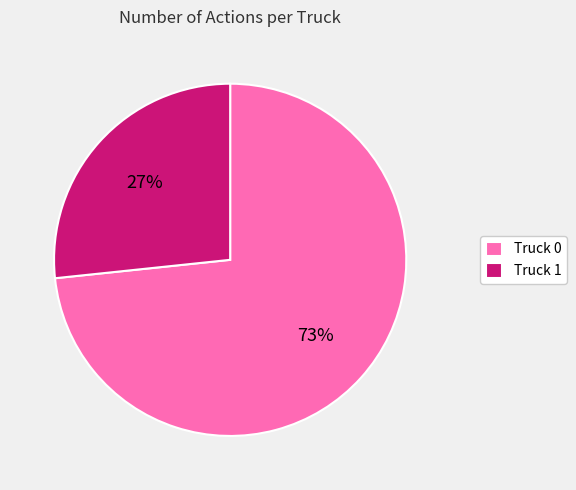

Does Truck 0 account for over 50% of the chart?

Yes